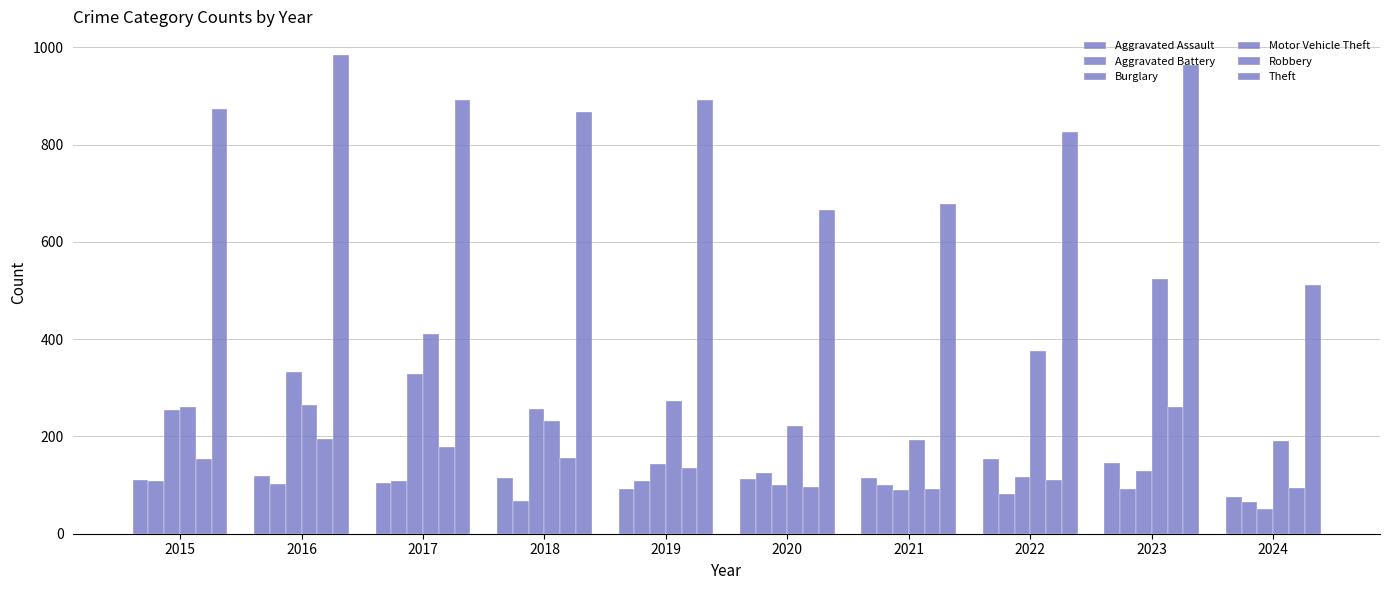

How many groups of bars are there?

10